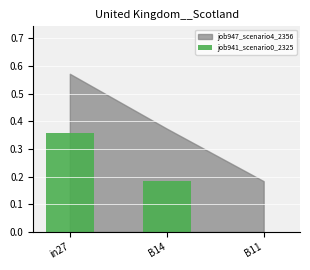

What is the sum of all values?

0.5